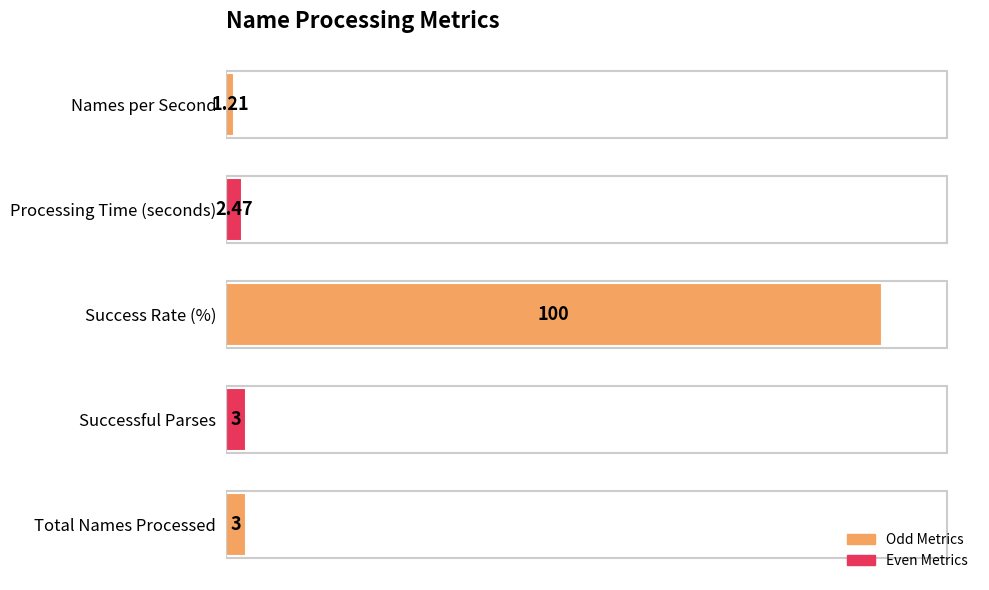

What is the change in value from Total Names Processed to Success Rate (%)?

+97.0